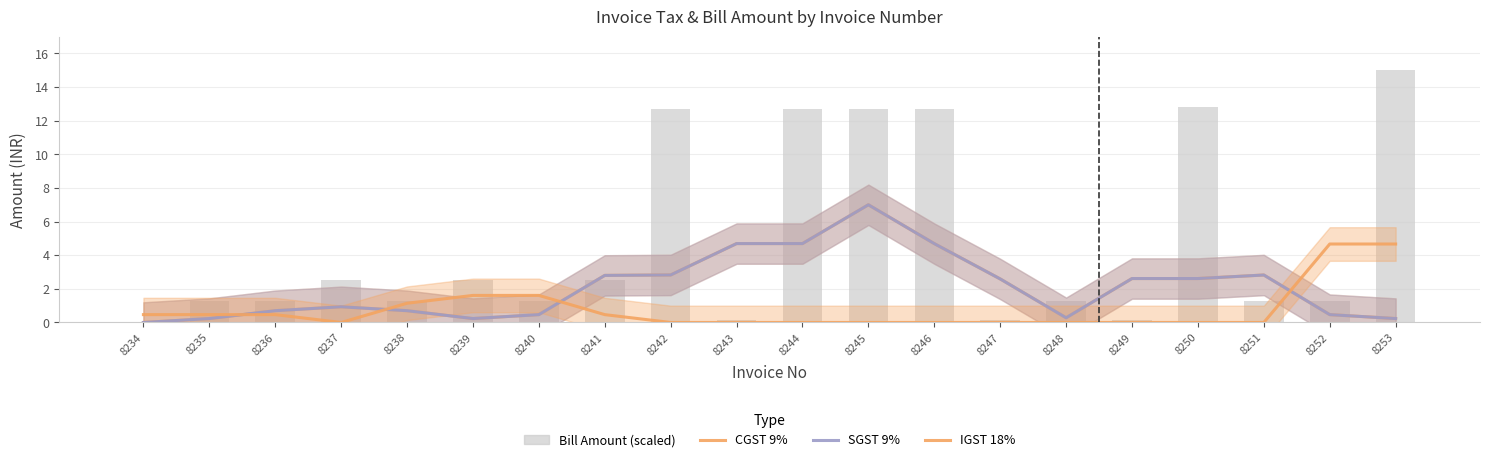

Reading left to right, transcribe all the data shown in this chart.

CGST 9%: 8234=0.0	8235=0.2	8236=0.7	8237=0.9	8238=0.7	8239=0.2	8240=0.5	8241=2.8	8242=2.8	8243=4.7	8244=4.7	8245=7.0	8246=4.7	8247=2.6	8248=0.3	8249=2.6	8250=2.6	8251=2.8	8252=0.5	8253=0.2
SGST 9%: 8234=0.0	8235=0.2	8236=0.7	8237=0.9	8238=0.7	8239=0.2	8240=0.5	8241=2.8	8242=2.8	8243=4.7	8244=4.7	8245=7.0	8246=4.7	8247=2.6	8248=0.3	8249=2.6	8250=2.6	8251=2.8	8252=0.5	8253=0.2
IGST 18%: 8234=0.5	8235=0.5	8236=0.5	8237=0.0	8238=1.1	8239=1.6	8240=1.6	8241=0.5	8242=0.0	8243=0.0	8244=0.0	8245=0.0	8246=0.0	8247=0.0	8248=0.0	8249=0.0	8250=0.0	8251=0.0	8252=4.7	8253=4.7